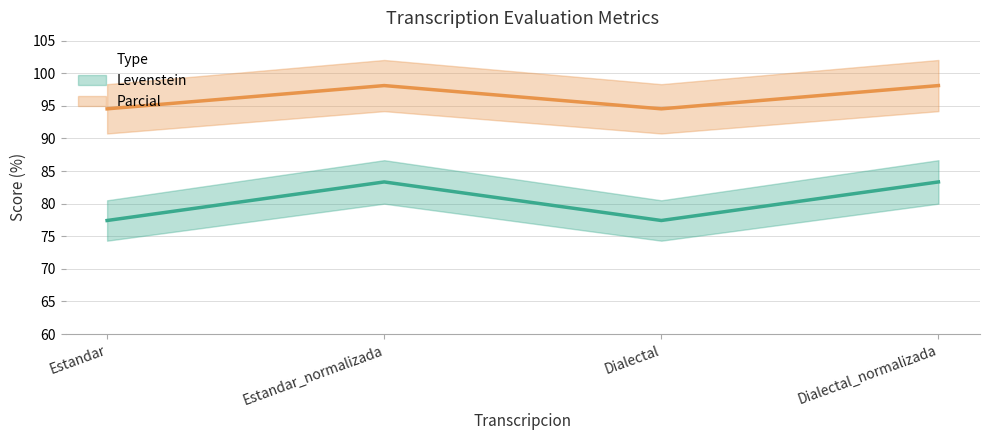

Reading left to right, list all the values displayed in this chart.

Levenstein: 77.4	83.3	77.4	83.3
Parcial: 94.5	98.1	94.5	98.1